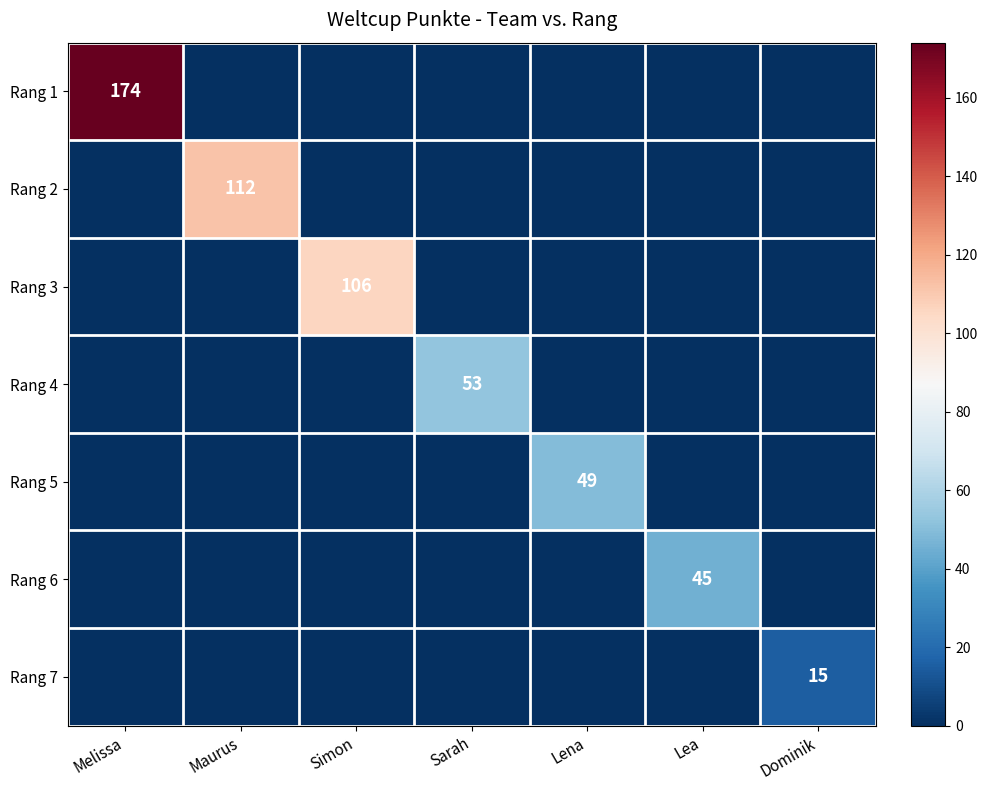

What is the sum of all Rang 6 values?

45